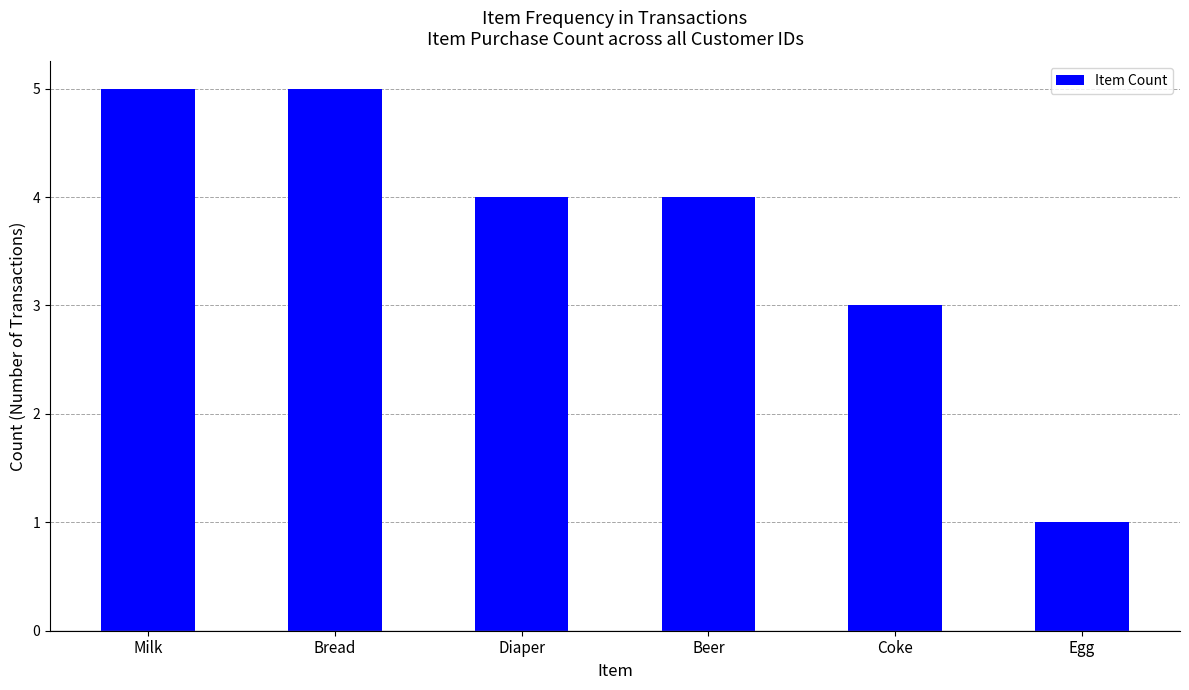

Reading right to left, list all the values displayed in this chart.

Egg=1	Coke=3	Beer=4	Diaper=4	Bread=5	Milk=5